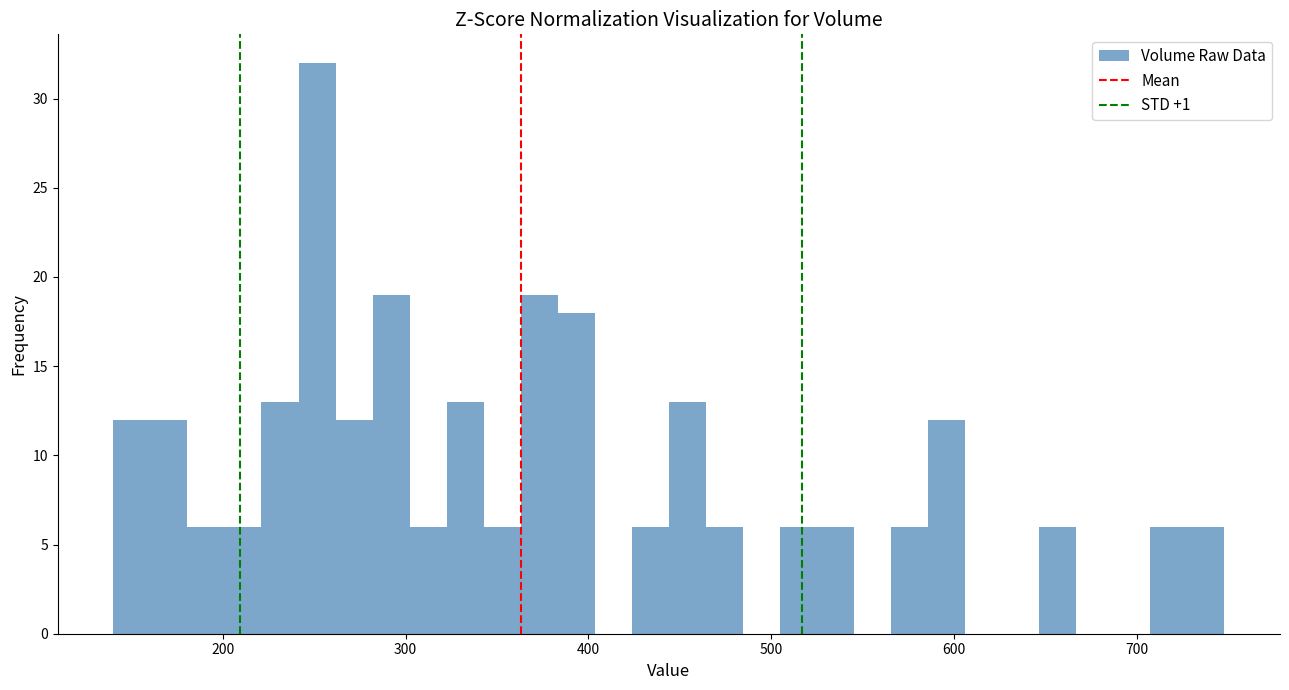

Around what value on the x-axis is the tallest bar? Give the approximate position of its centre, as read against the axis.

250